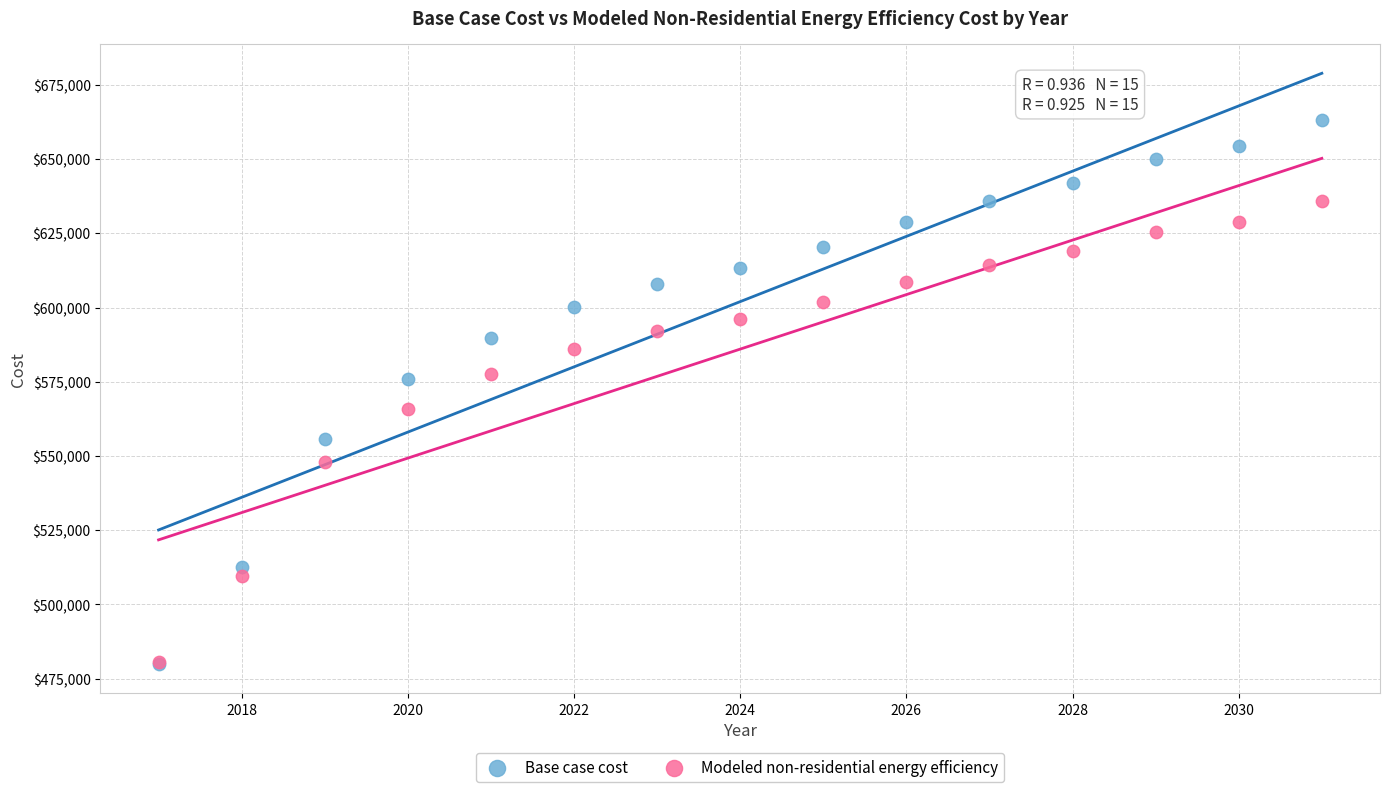

In the Modeled non-residential energy efficiency series, what Y value is closest to 558284?

565695.3